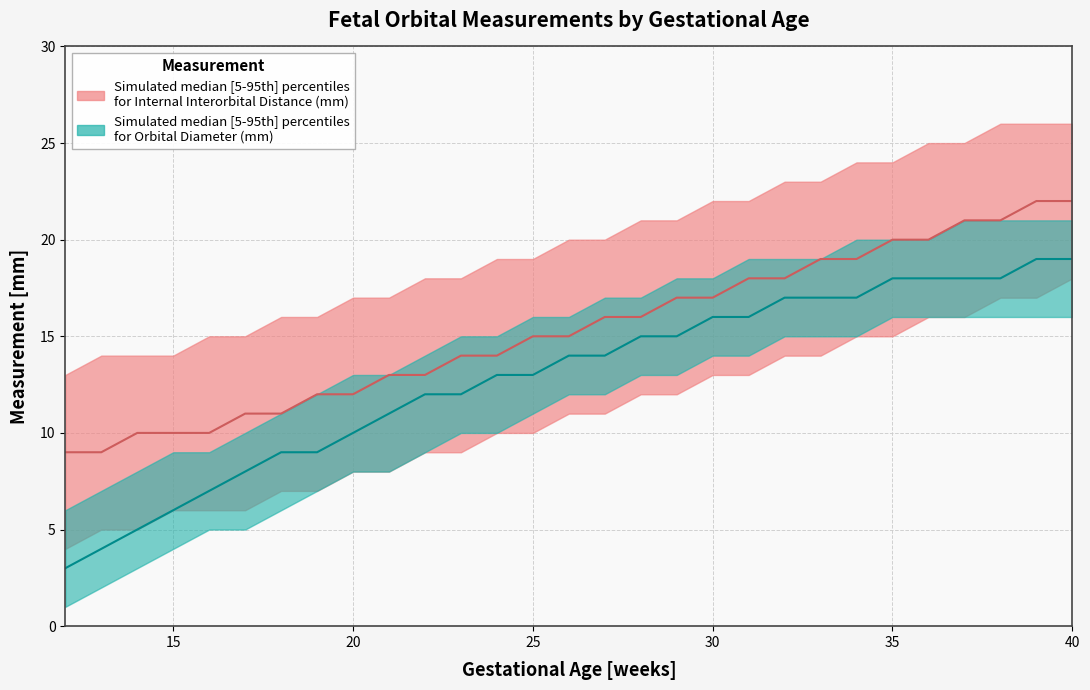

What is the average value of the Orbital diameter median (p50) series?

13